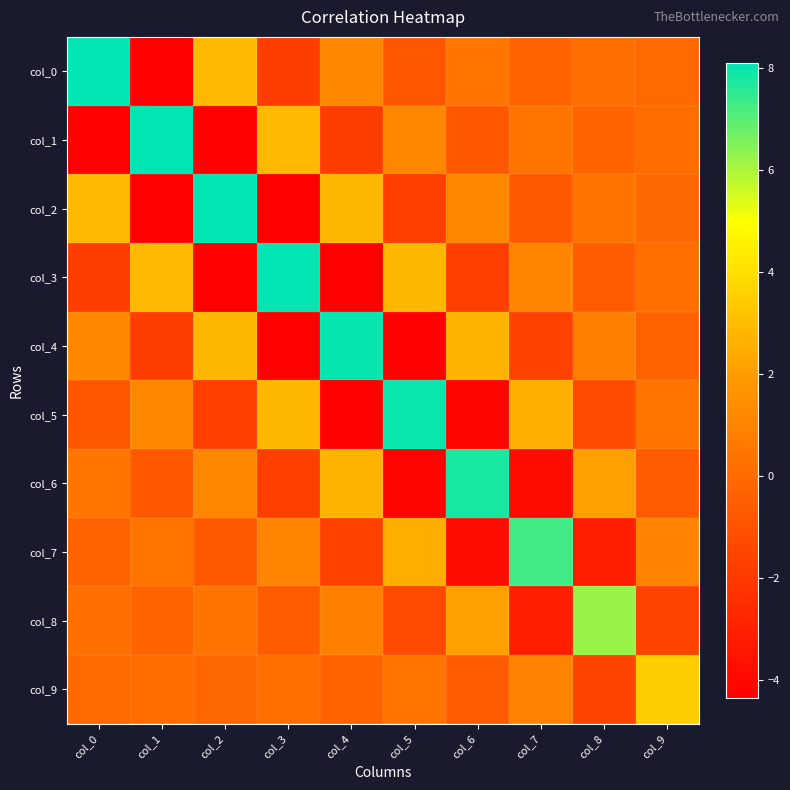

At col_2, list the series in order from largest to smallest.

col_2, col_0, col_4, col_6, col_8, col_9, col_7, col_5, col_3, col_1